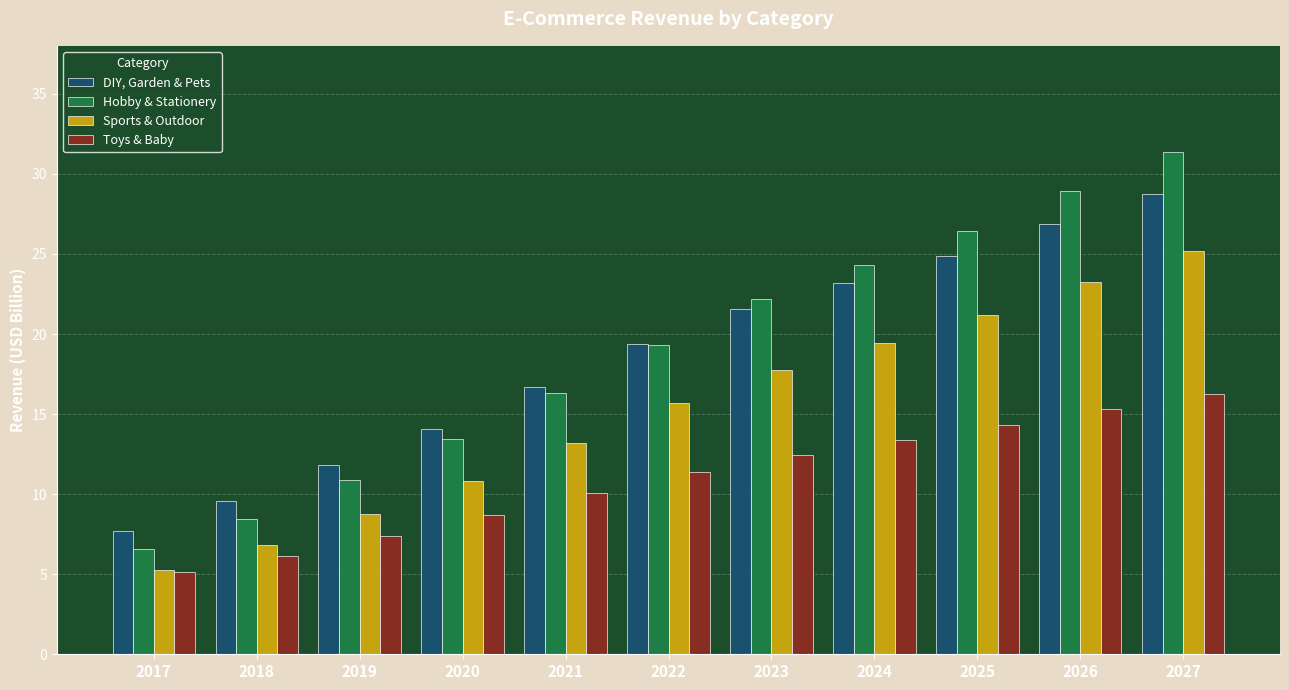

How many bars are there in total?

44